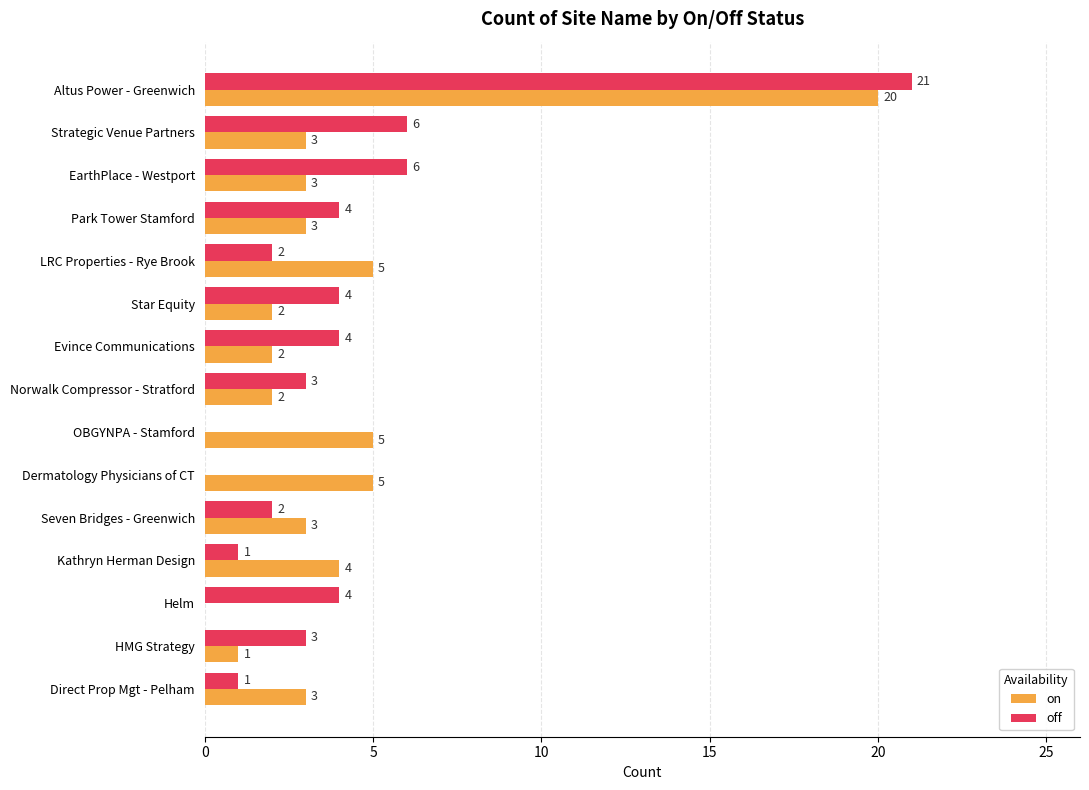

True or false: off has a value of 0 at OBGYNPA - Stamford.

True